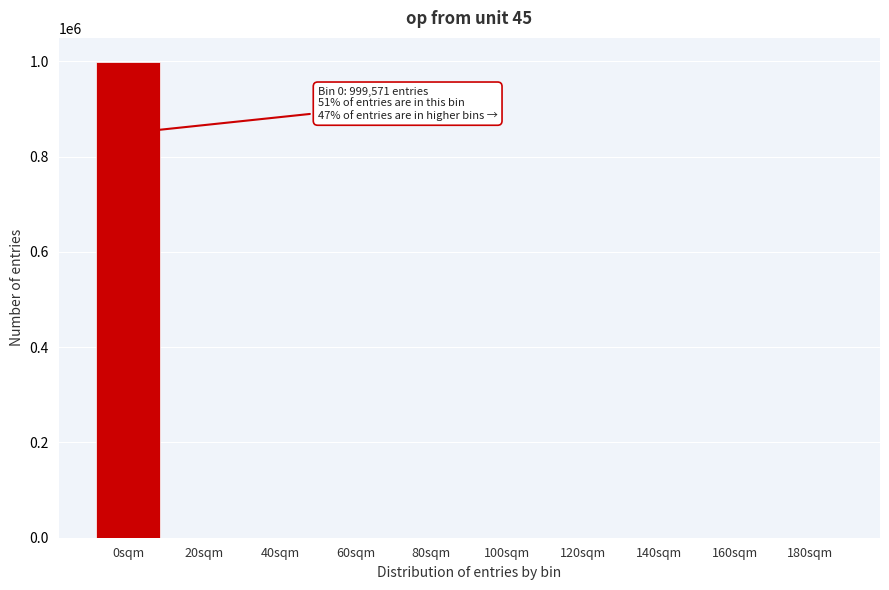

What is the sum of all values?

1000000